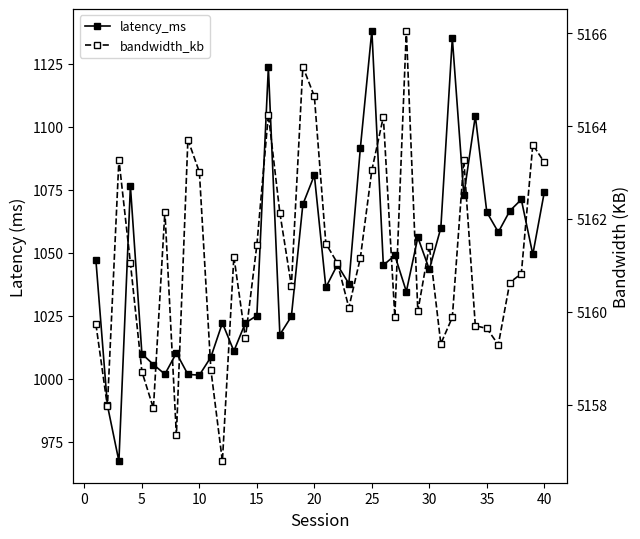

How many lines are shown in the chart?

2